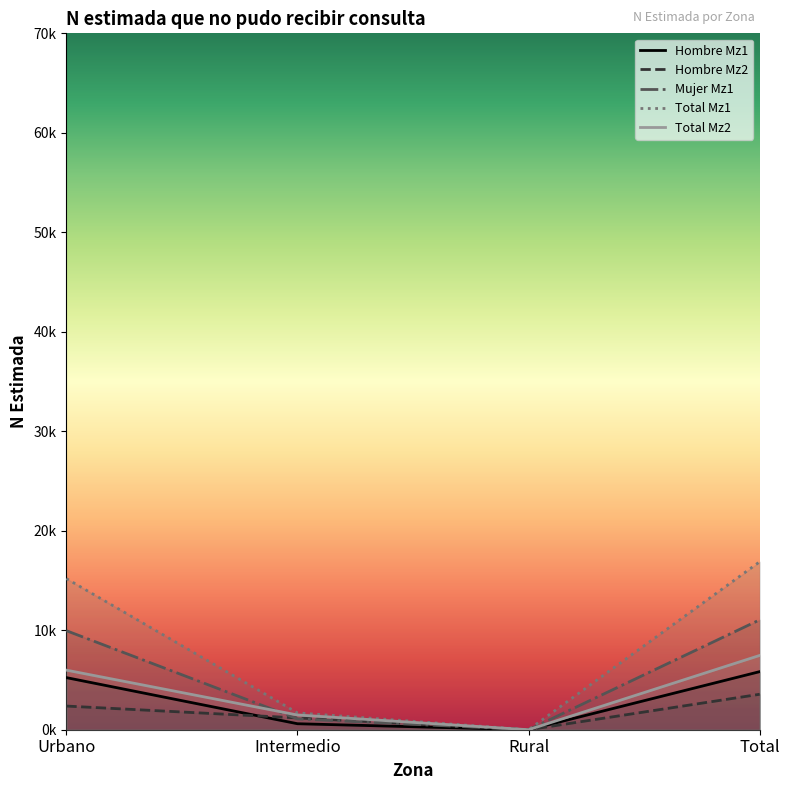

What is the total value across all series at Total?

44799